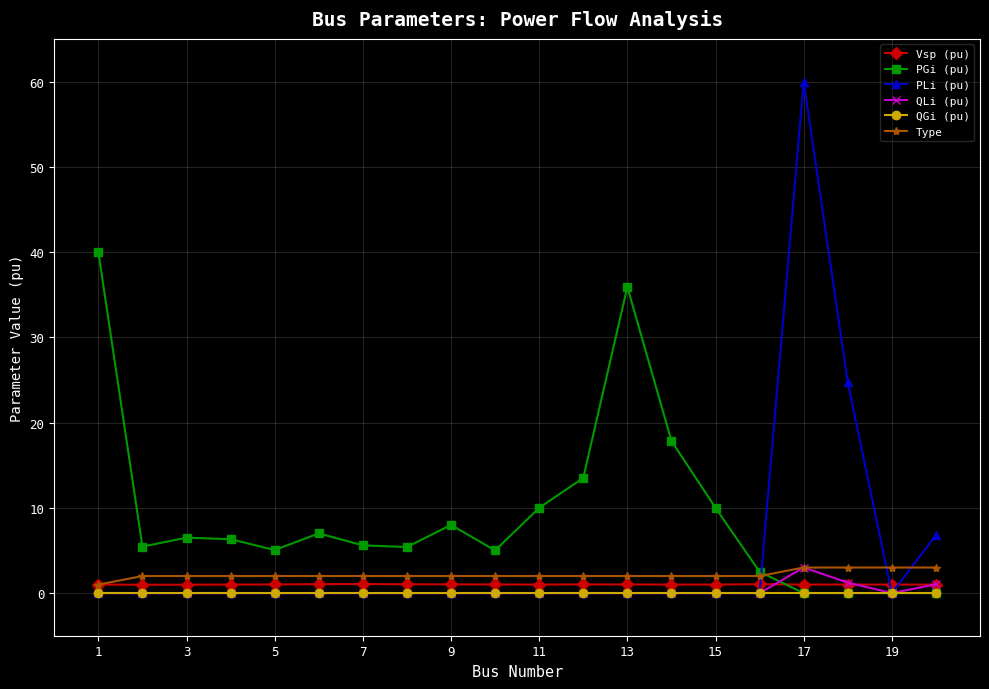

True or false: PLi (pu) has more than 0 points higher than both neighbors.

True